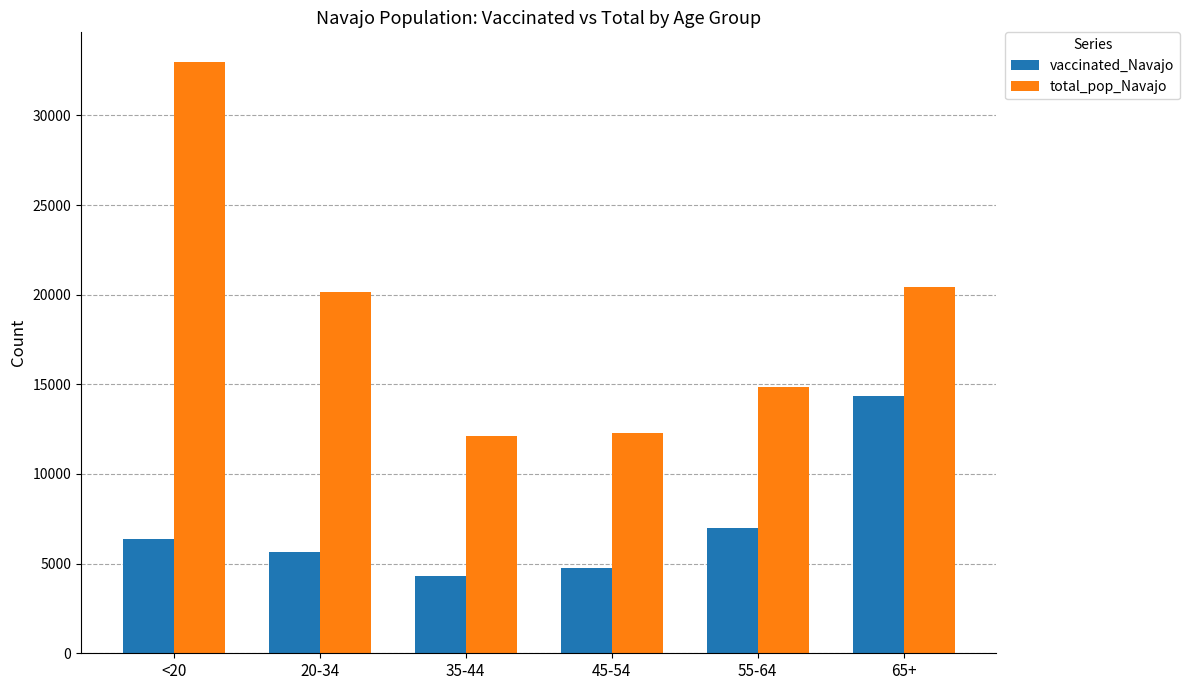

Count the number of categories in the chart.

6